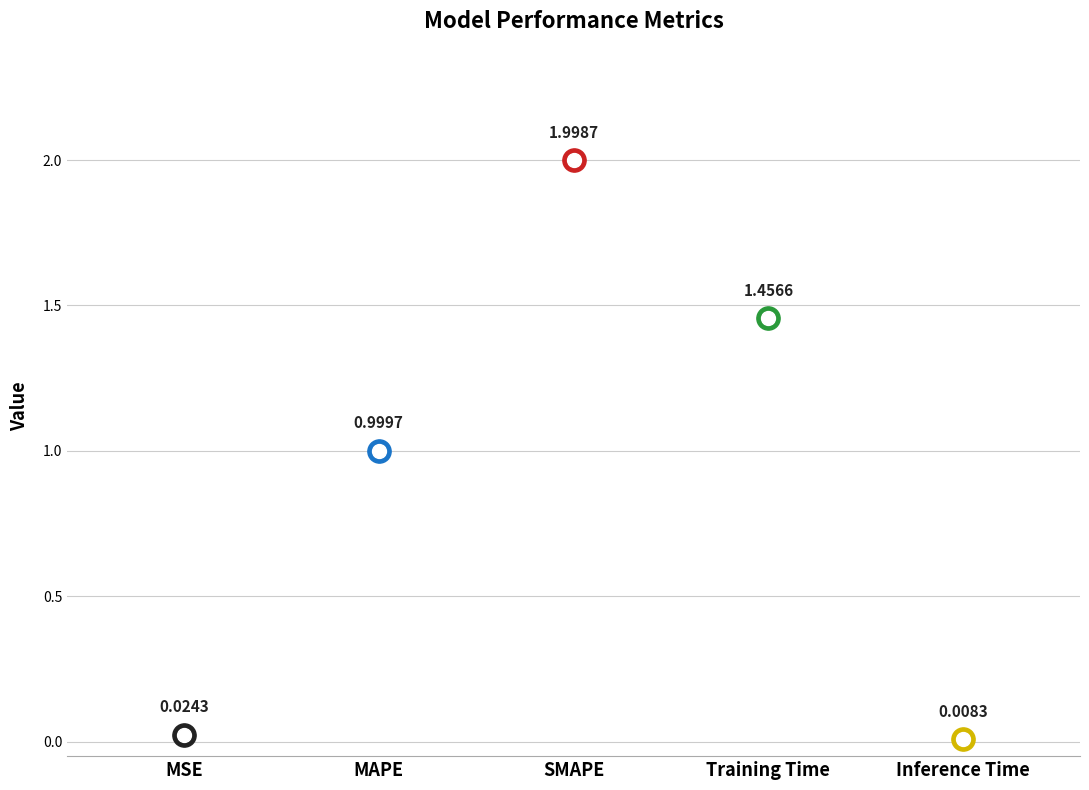

What is the change in value from MAPE to Inference Time?

-1.0